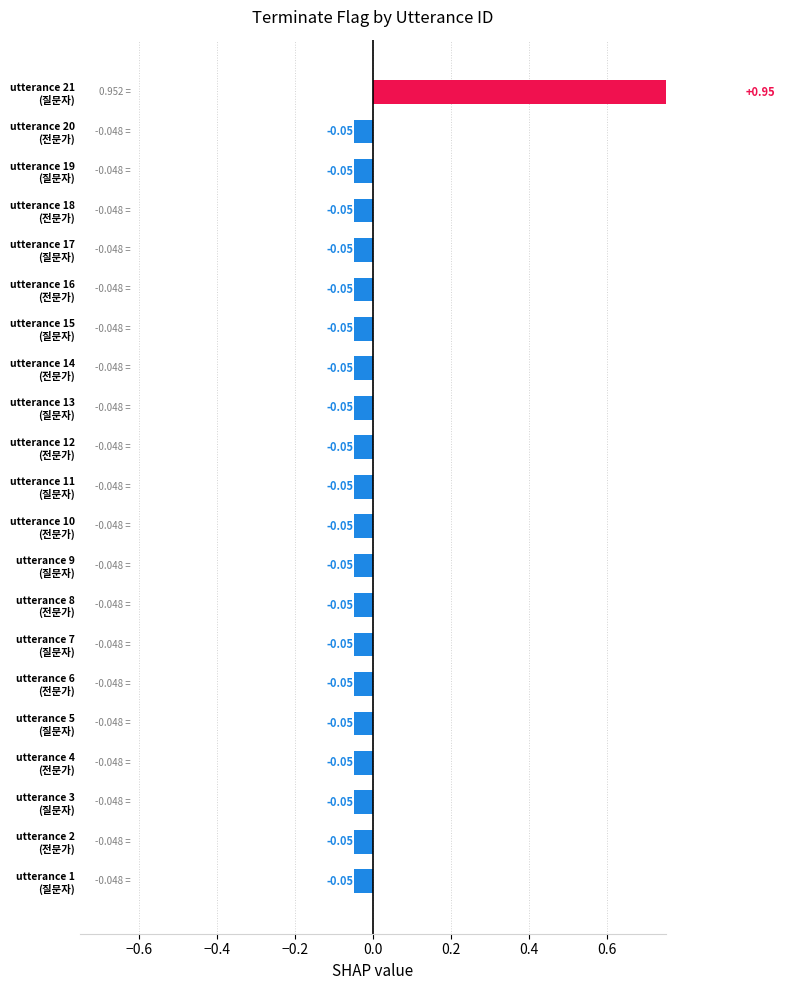

Reading right to left, what are all the values shown in this chart?

1.0	-0.0	-0.0	-0.0	-0.0	-0.0	-0.0	-0.0	-0.0	-0.0	-0.0	-0.0	-0.0	-0.0	-0.0	-0.0	-0.0	-0.0	-0.0	-0.0	-0.0